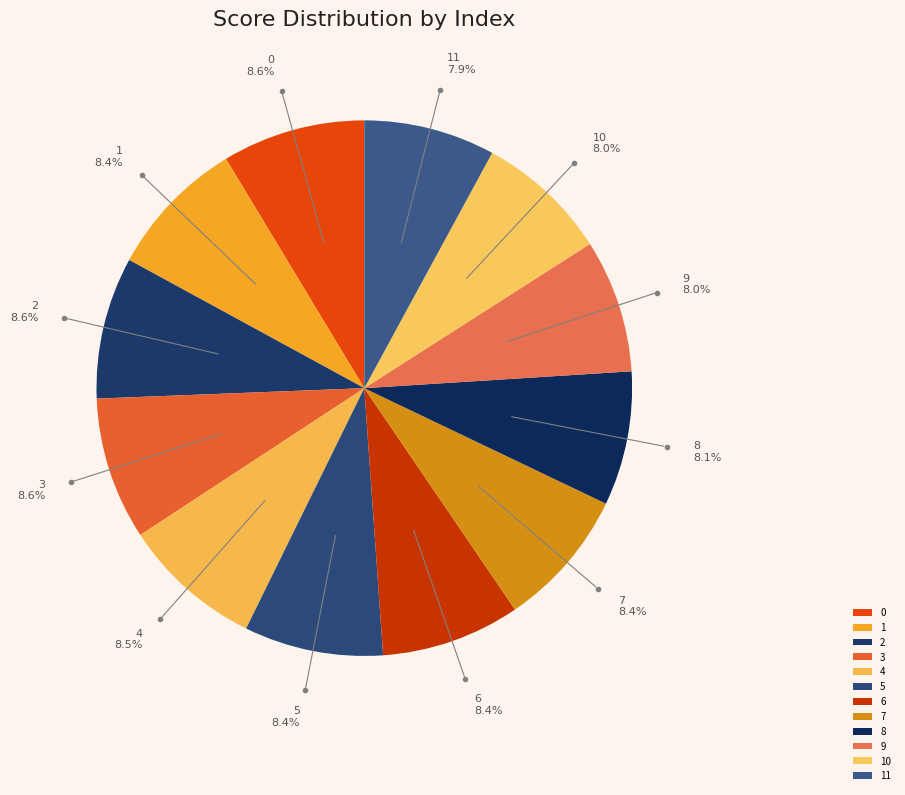

To the nearest percent, what percentage of the pie is 7?

8%